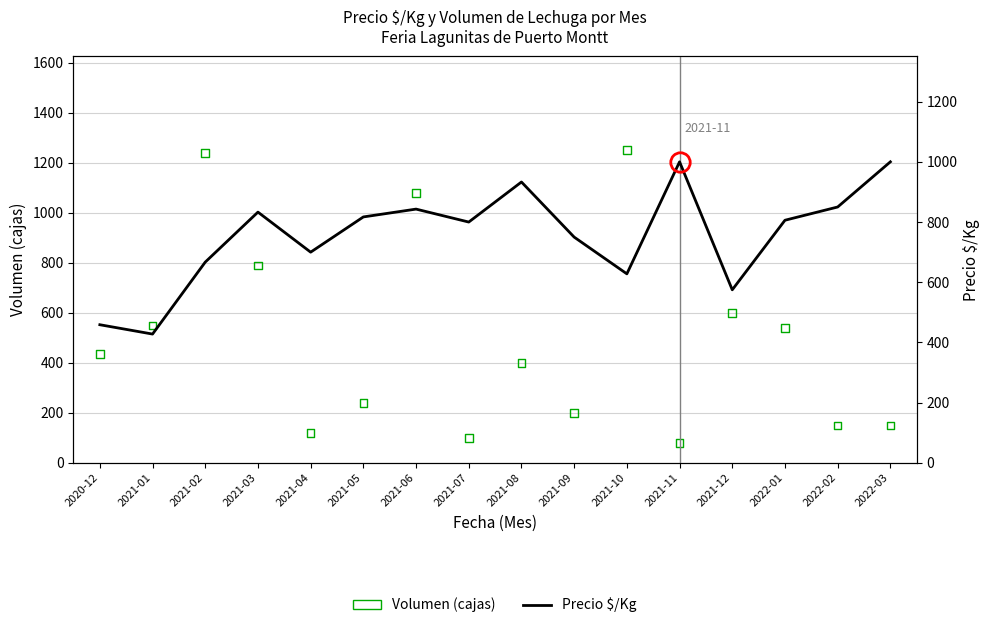

Which series has the largest total across all categories?

Precio $/Kg